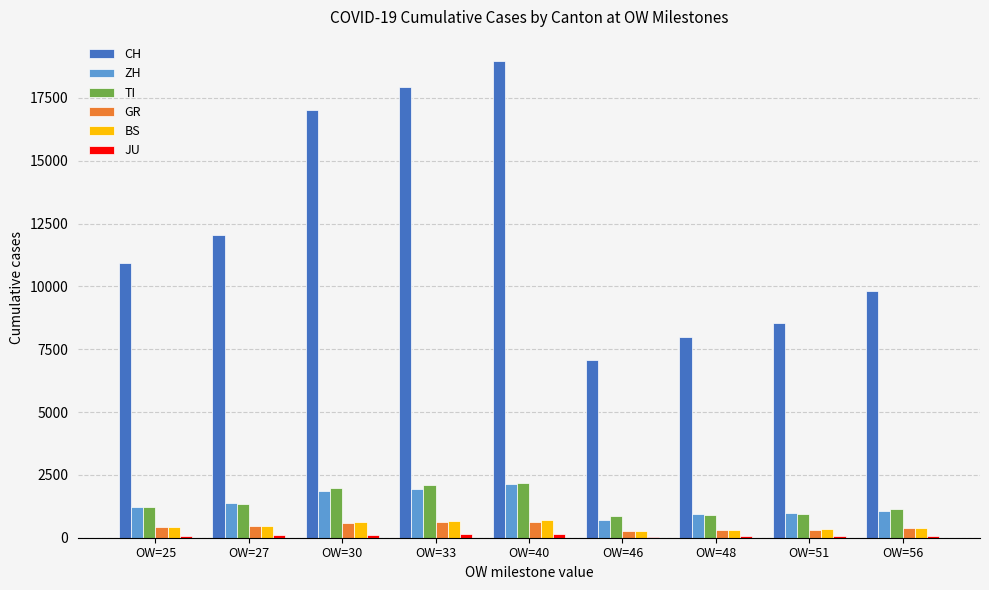

What is the highest value of the BS series?

687